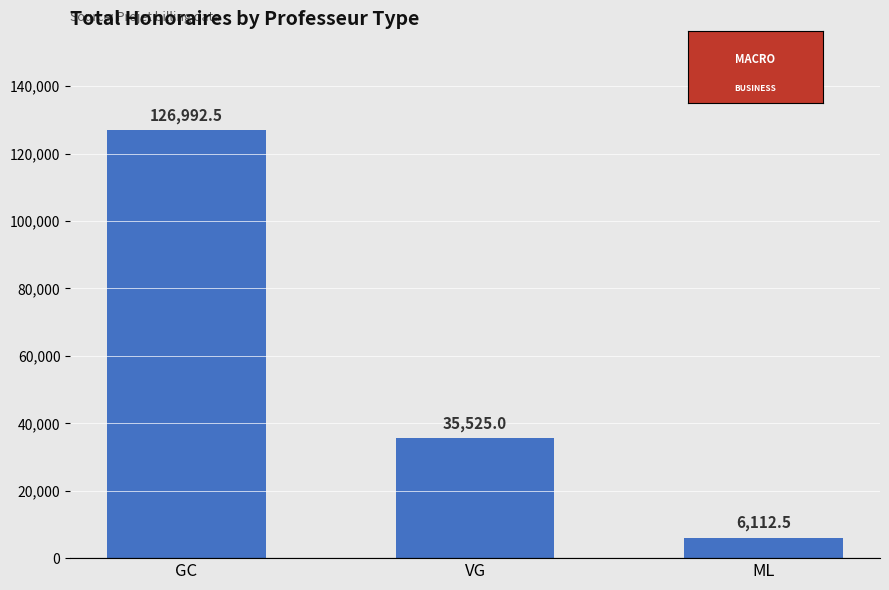

What position from the right is VG?

2